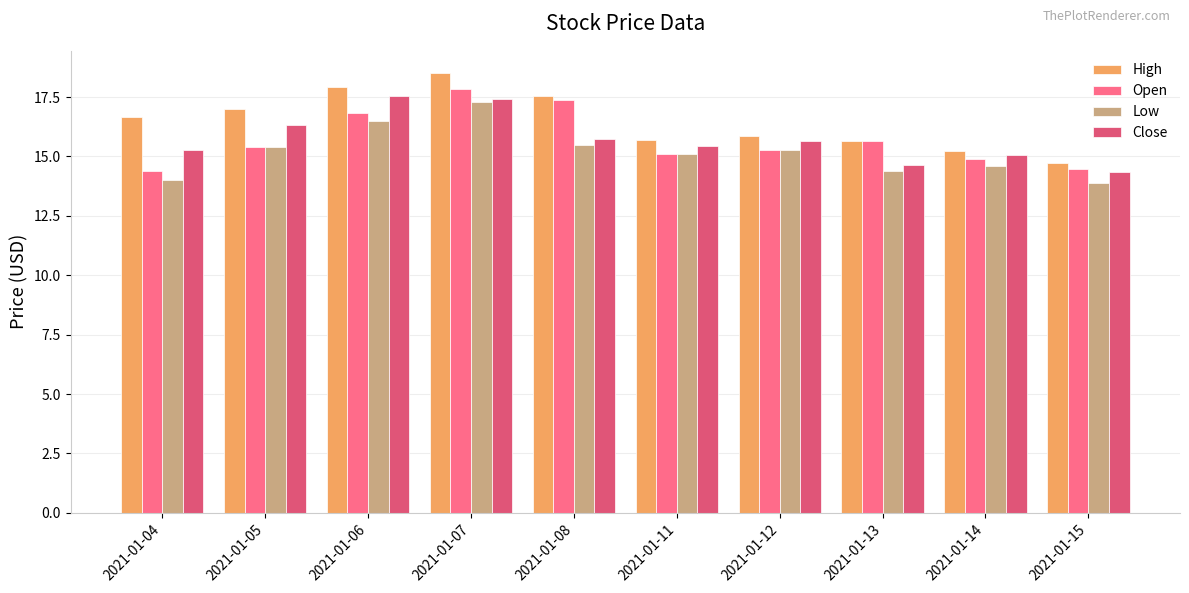

What is the sum of the High values at 2021-01-13 and 2021-01-06?

33.6